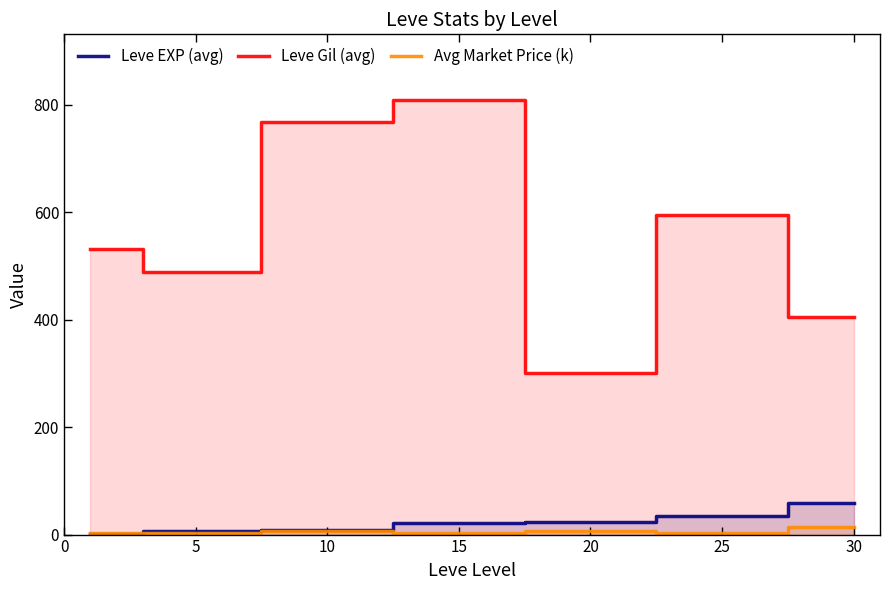

At which category is the sum across all series the highest?

15